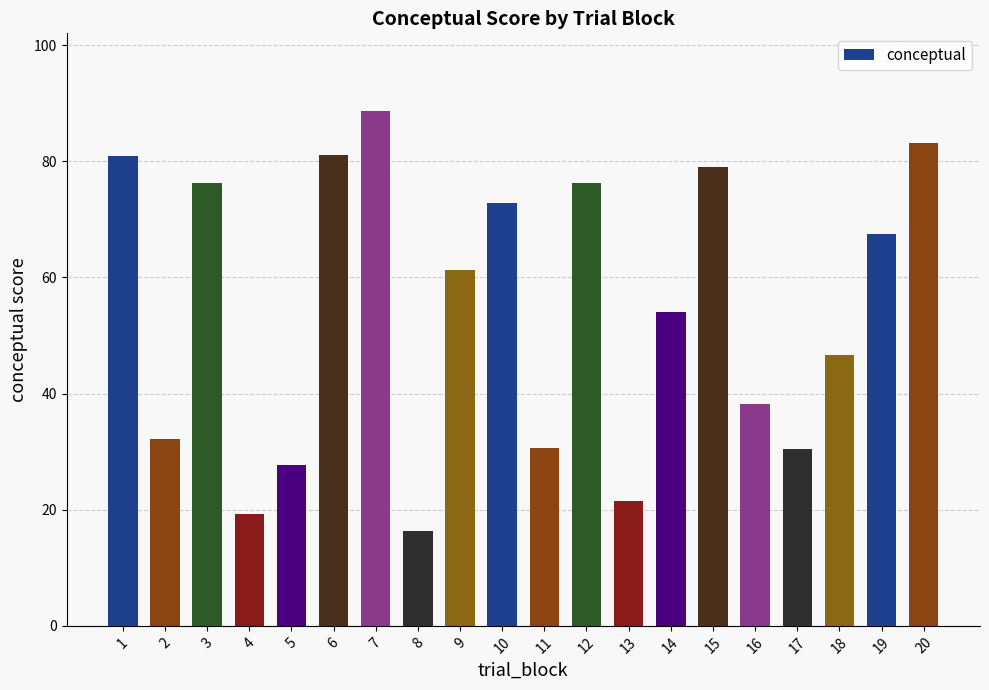

Between 10 and 1, which is larger?

1